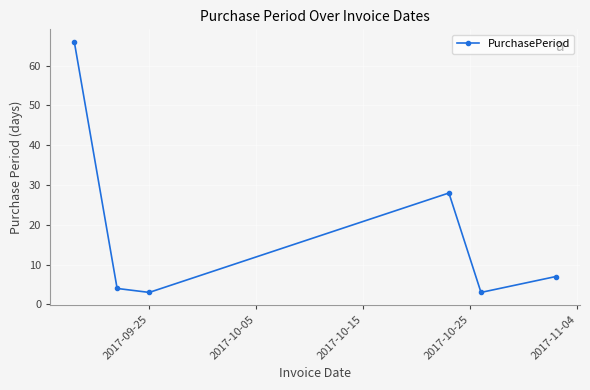

What is the value of the 2nd point from the left?

4